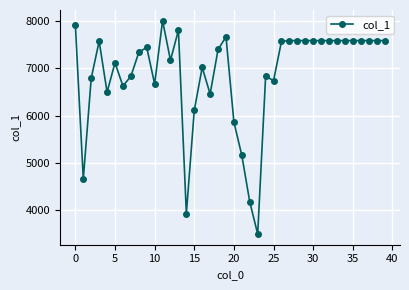

True or false: there are more than 1 points higher than both neighbors.

True